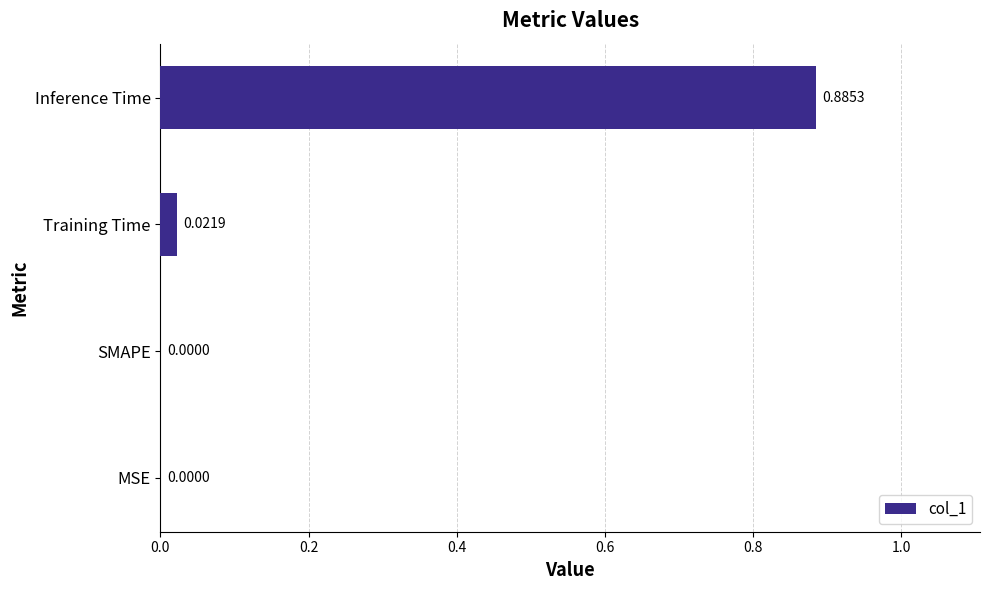

Which label corresponds to the largest value in the chart?

Inference Time